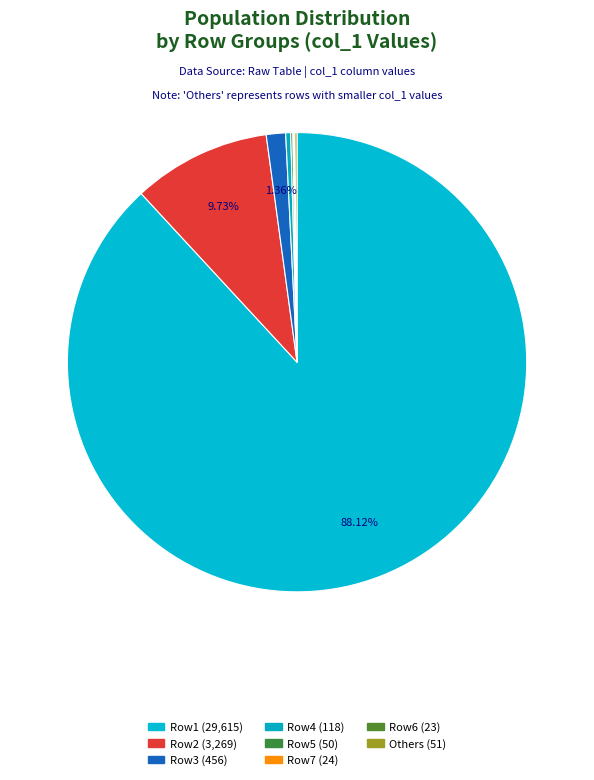

What is the majority slice?

29615